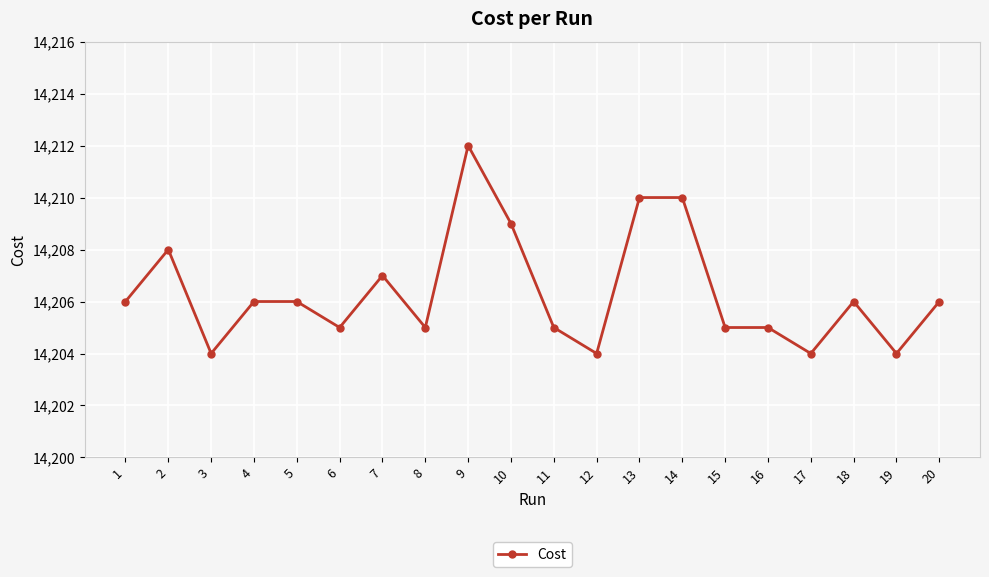

What is the maximum value shown in the chart?

14212.0